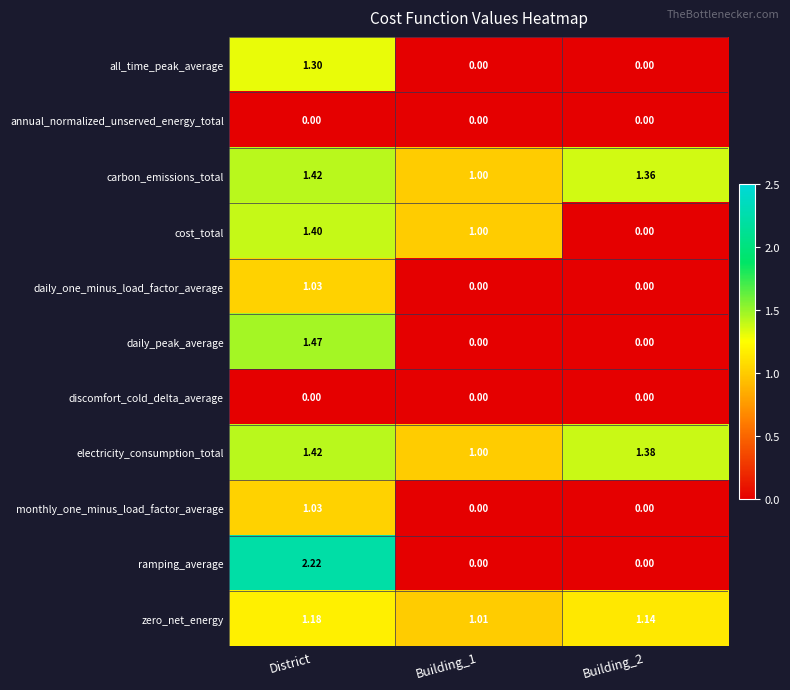

Which series has the largest range (max minus min)?

ramping_average